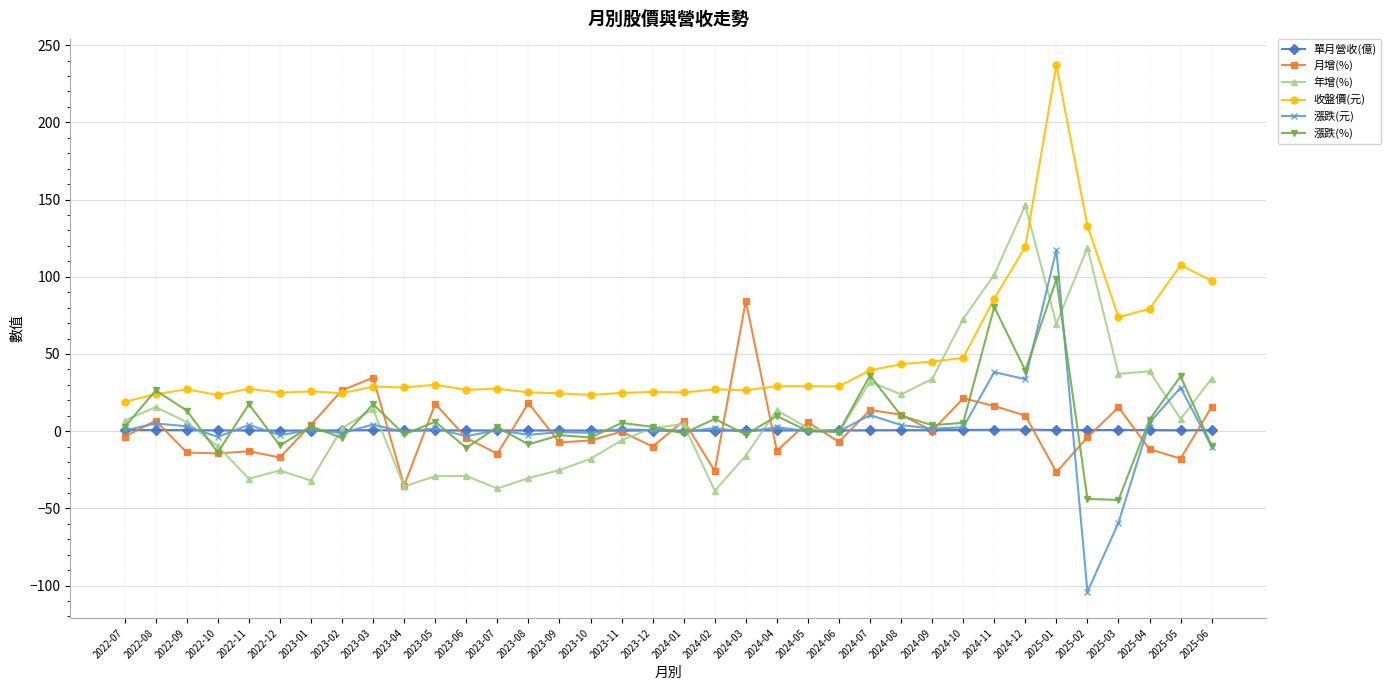

Which series changed the most between 2025-01 and 2025-02?

漲跌(元)